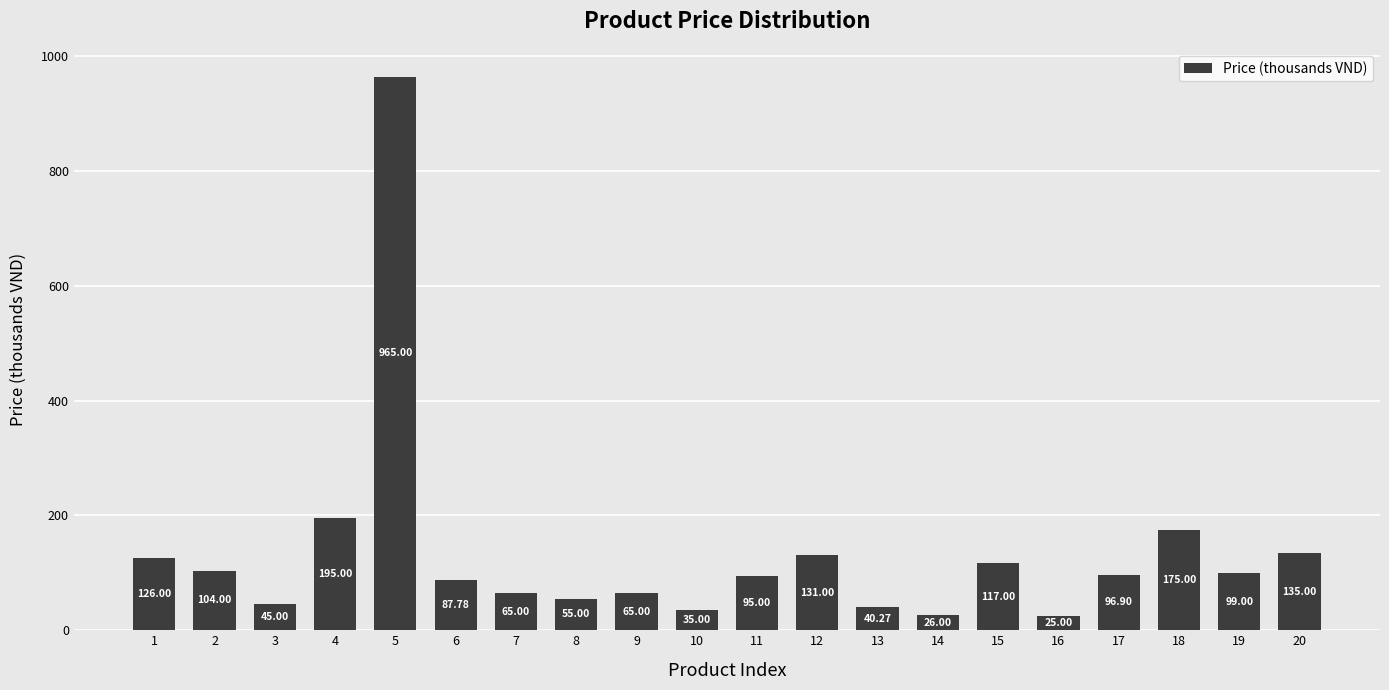

How many series are shown in this chart?

1